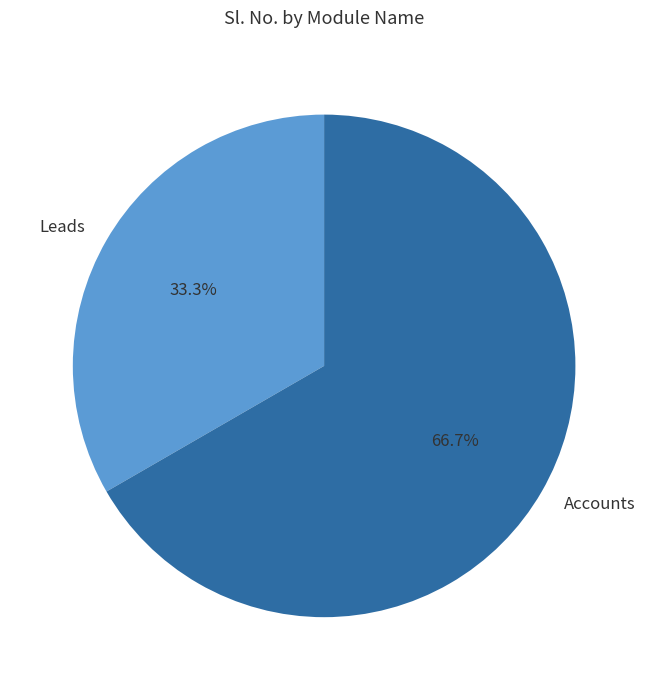

Does Accounts represent more than half of the total?

Yes